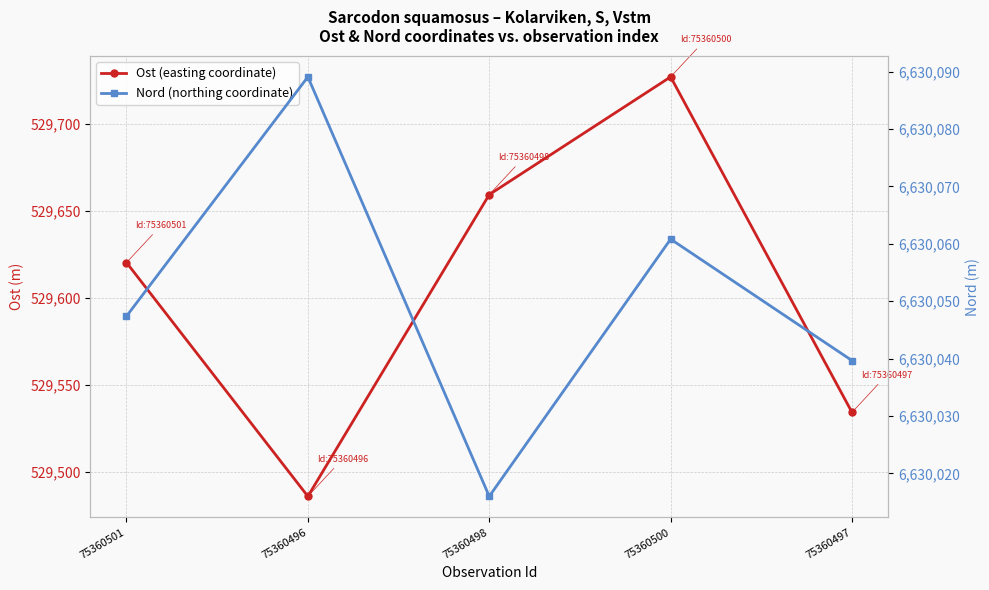

True or false: Ost (easting coordinate) has a value of 784652.4 at 75360497.

False